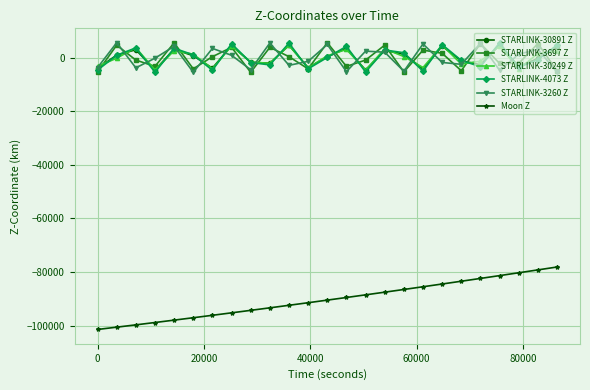

Which series has the widest spread of values?

Moon Z